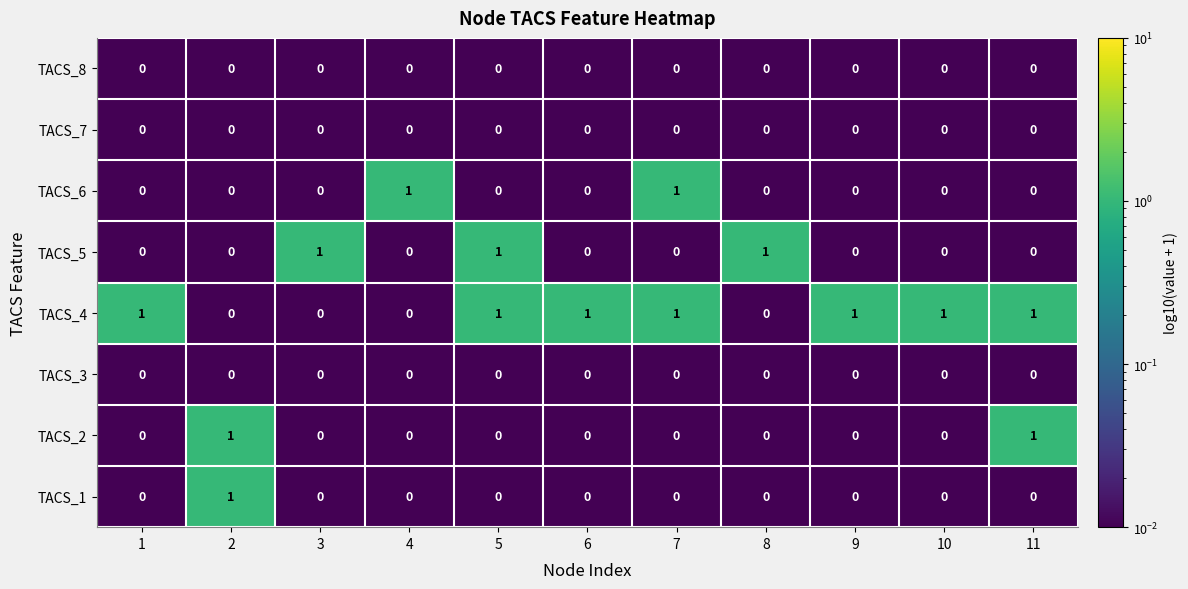

What is the difference between the highest and lowest values at 4?

1